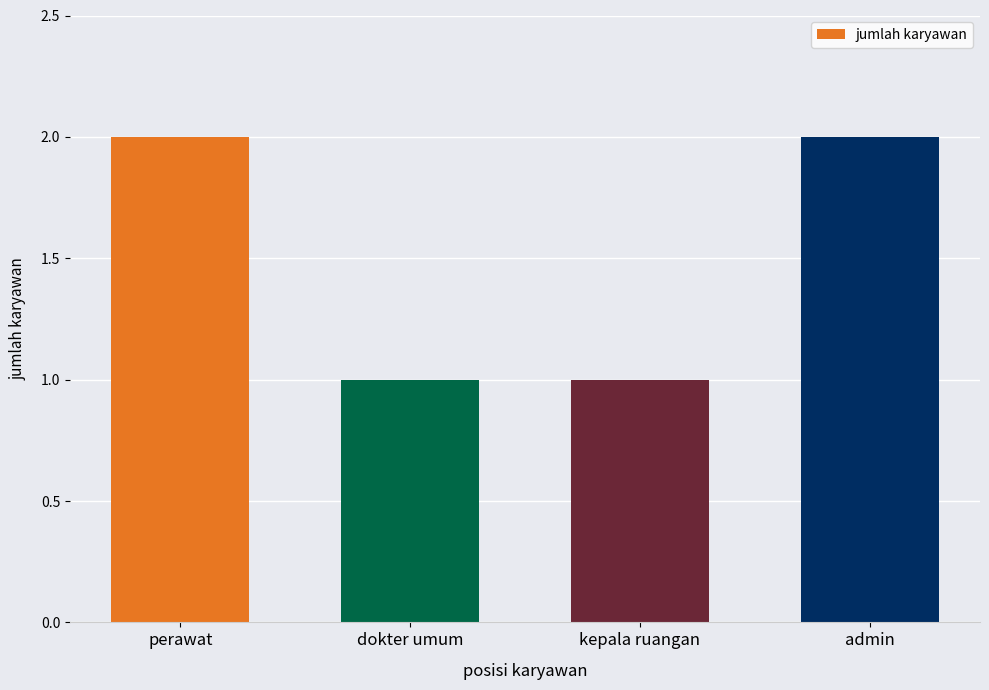

Is it true that the value at admin is 2?

True